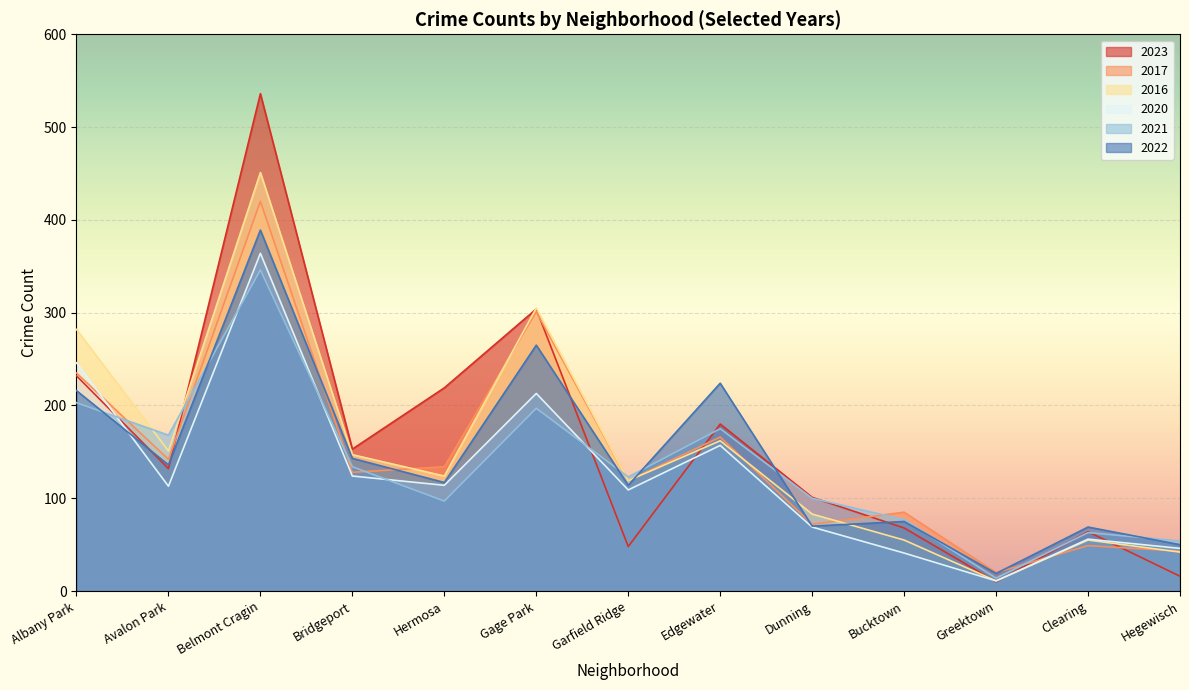

Where is 2016 nearest to the value 231?

Albany Park